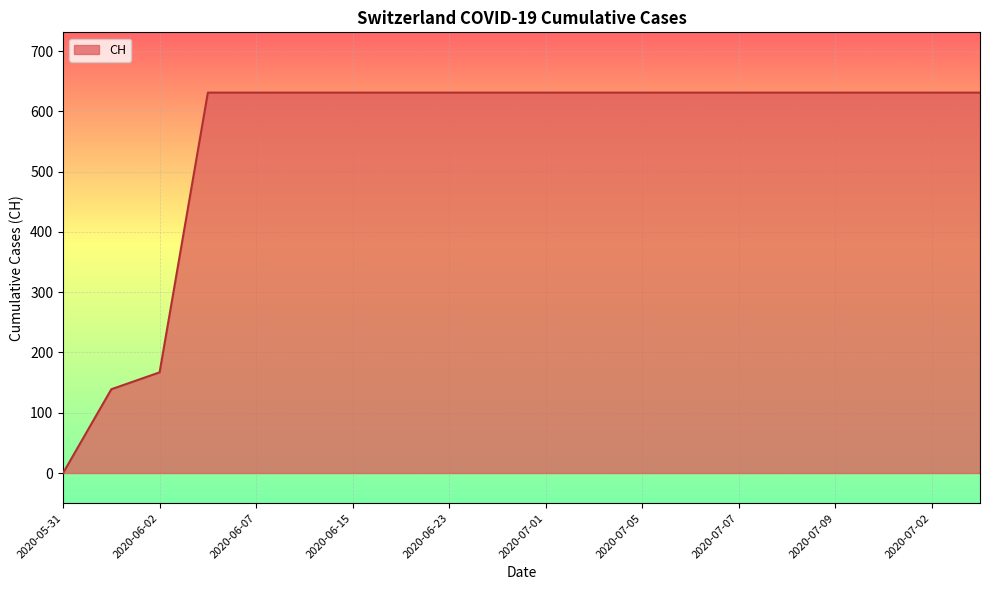

What is the maximum value shown in the chart?

631